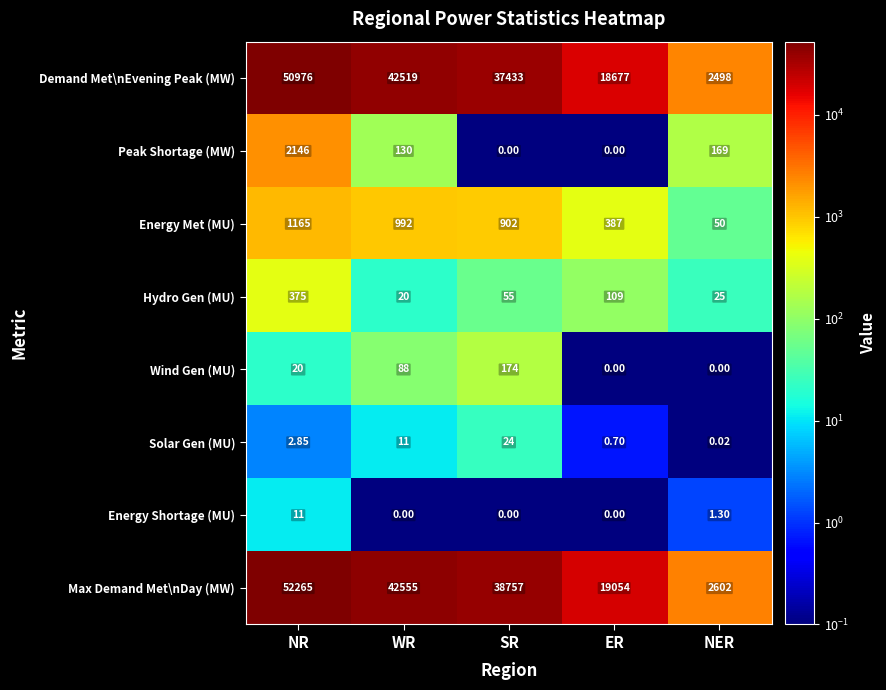

Which series changed the most between NR and WR?

Max Demand Met\nDay (MW)